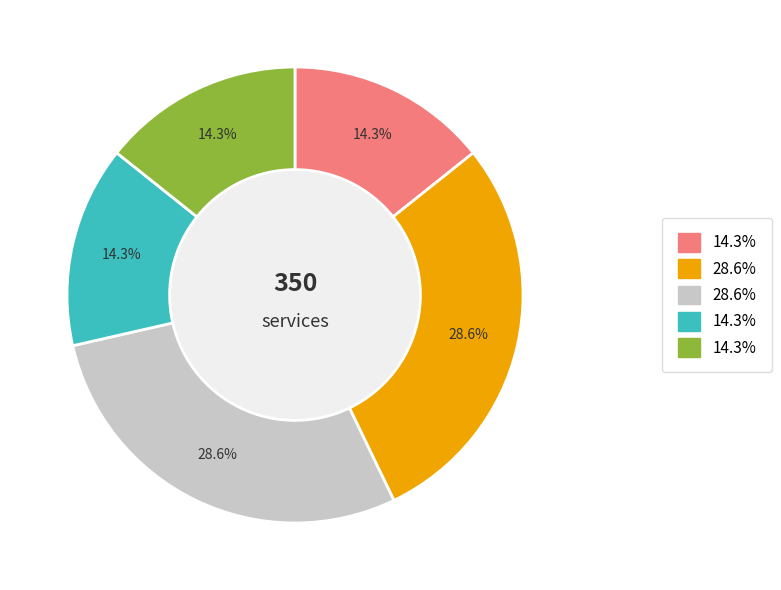

Is there a majority slice in this chart?

No